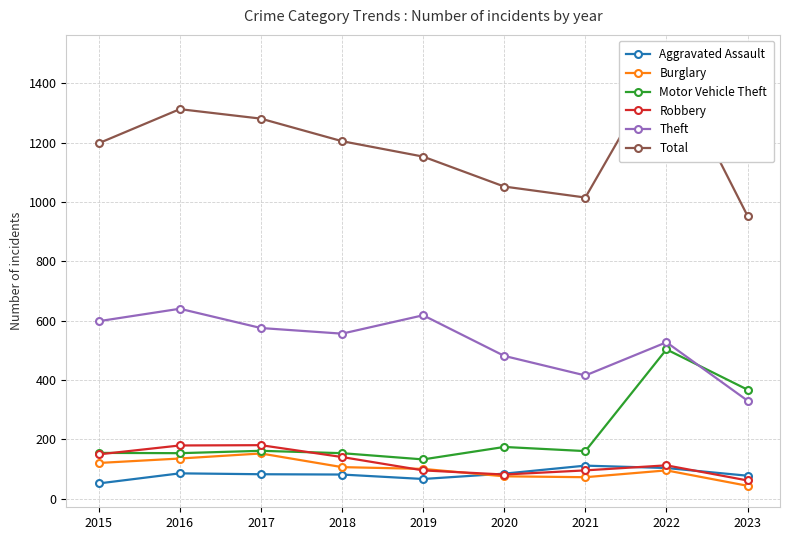

At which label does Burglary first exceed 100?

2015